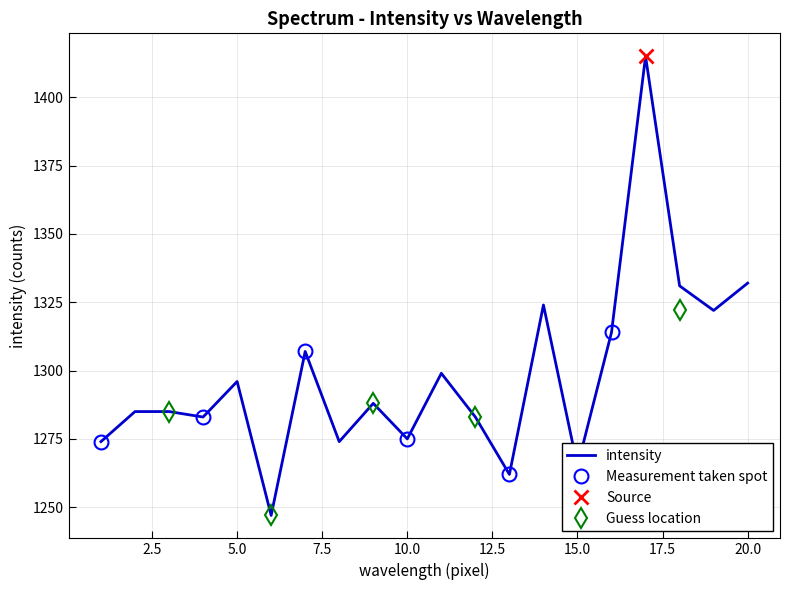

The value of intensity at 15.0 is 2183. True or false?

False